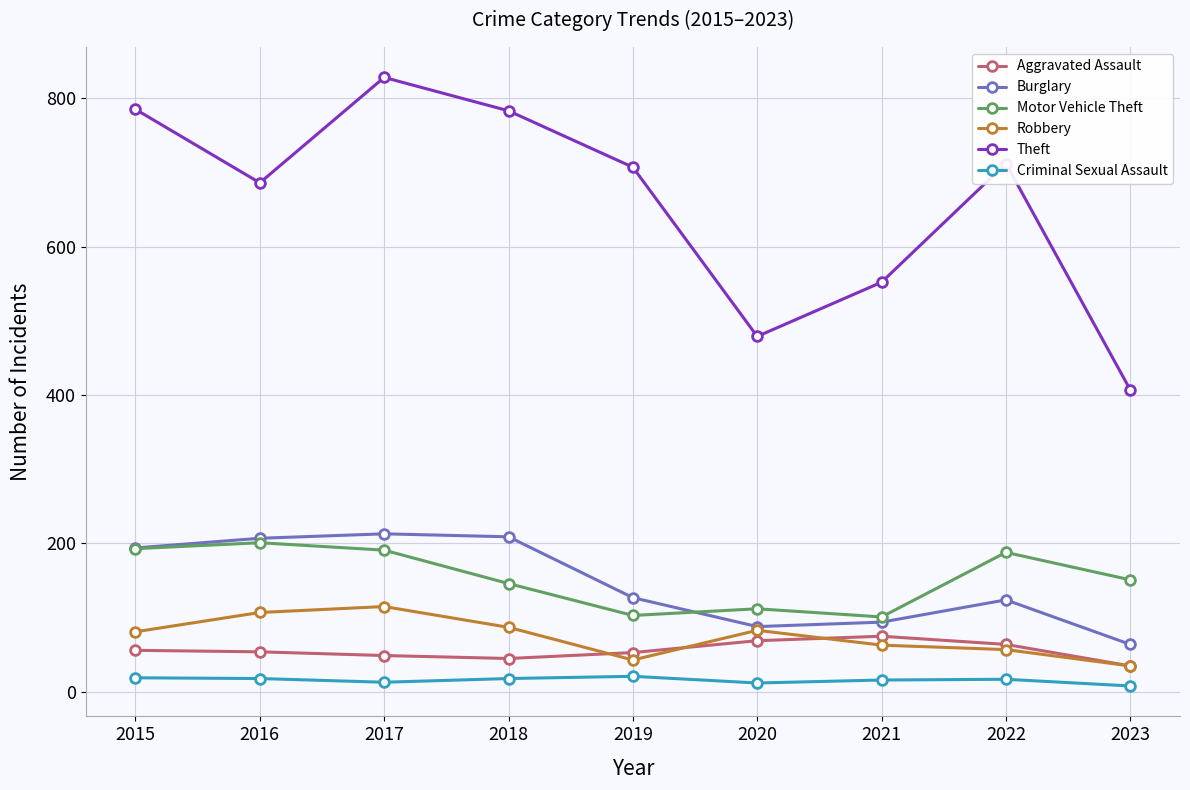

Which series has the largest total across all categories?

Theft